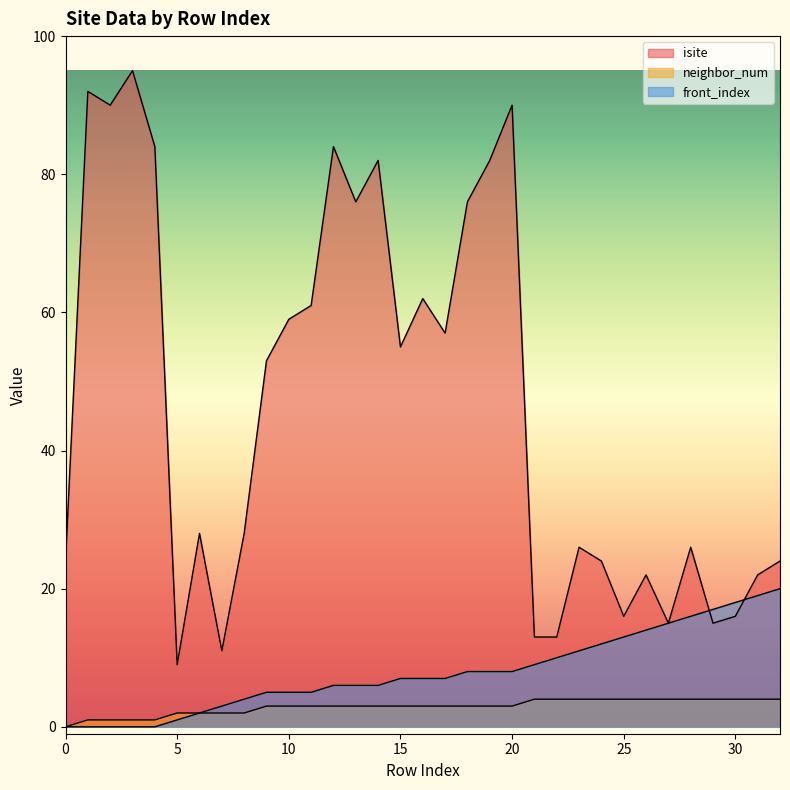

What is the difference between the front_index values at 14 and 32?

14